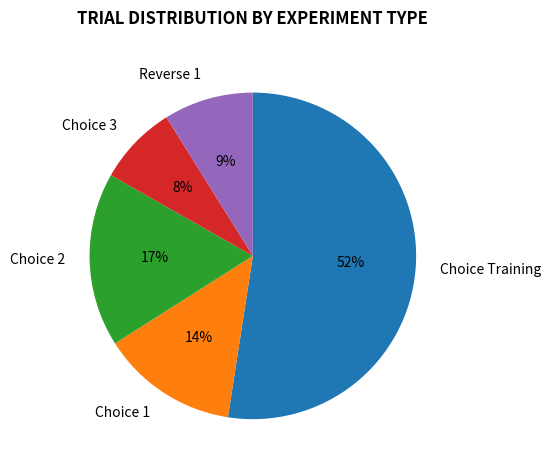

Is Choice Training the majority of the pie?

Yes